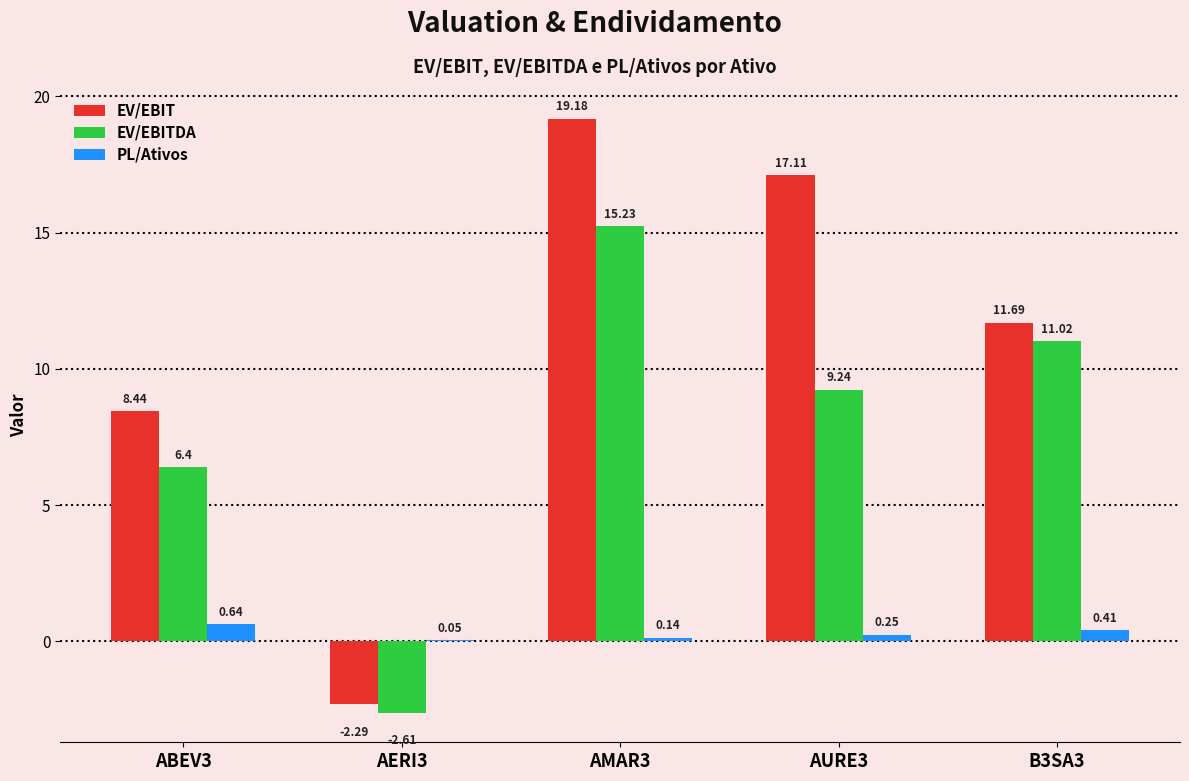

What is the total value across all series at ABEV3?

15.5